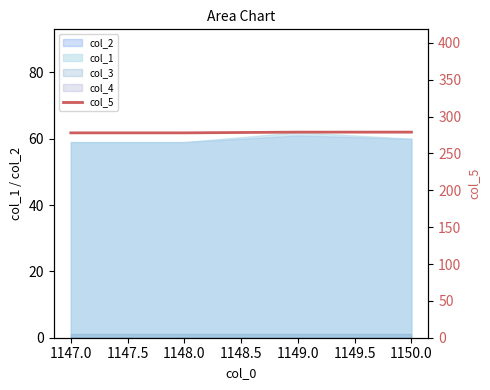

What is the difference between the maximum and minimum values?

1